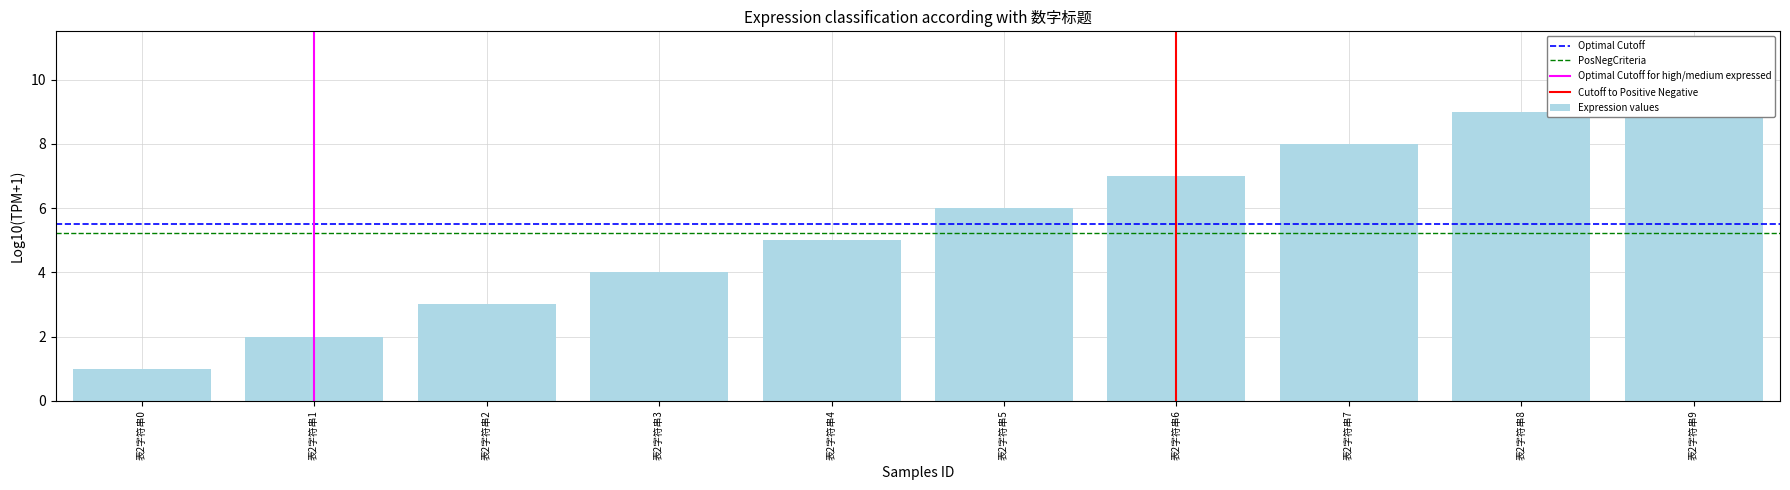

What is the ratio of the value at 表2字符串2 to the value at 表2字符串5?

0.5